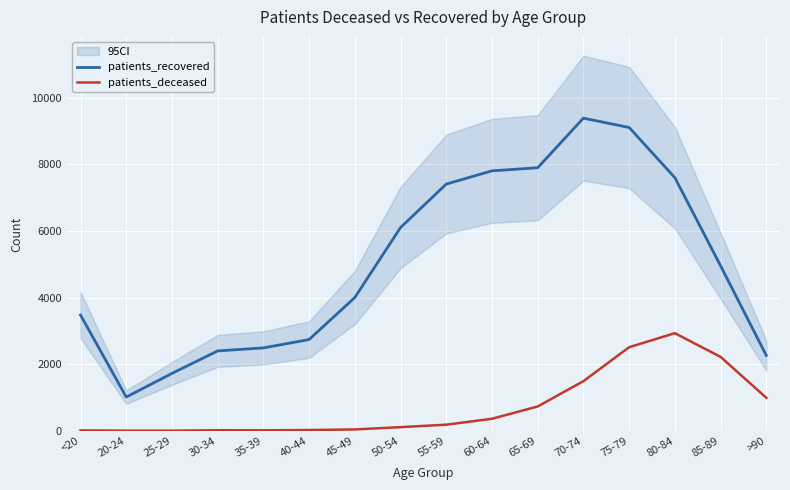

What is the highest value of the patients_deceased series?

2931